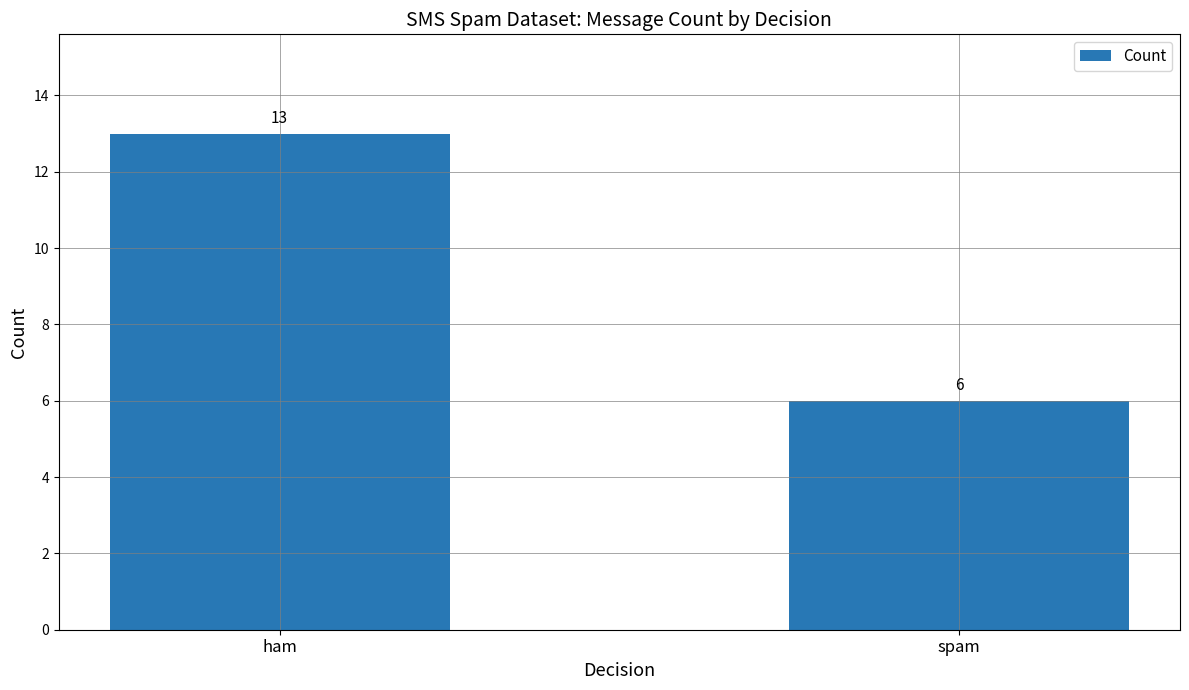

The value at ham is 13. True or false?

True